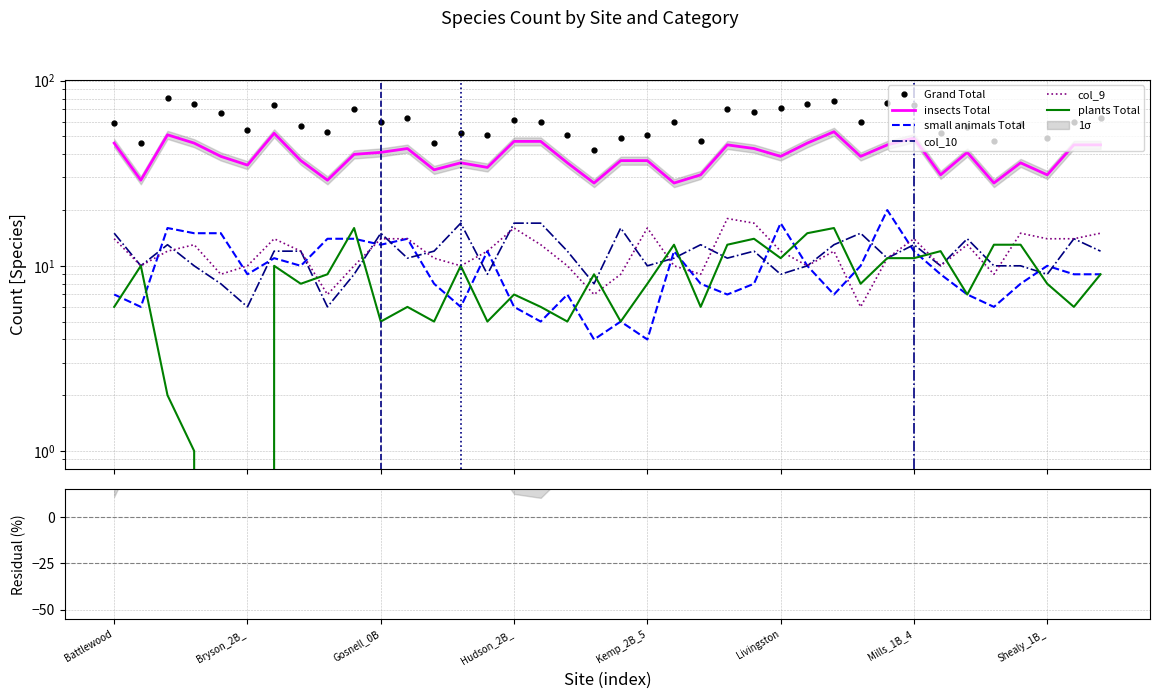

Rank the series at Shealy_0B_4 from lowest to highest value.

small animals Total, plants Total, col_9, col_10, insects Total, Grand Total